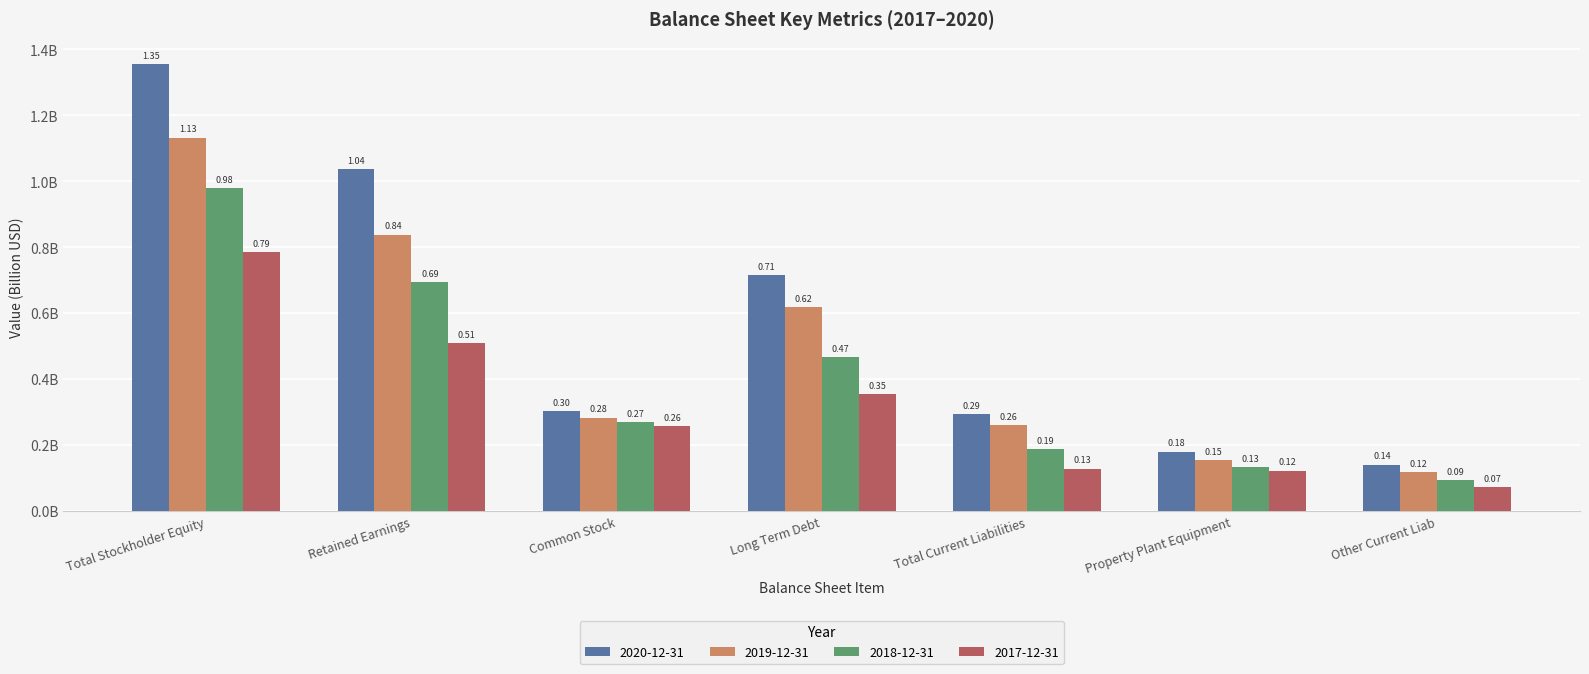

Between Total Stockholder Equity and Property Plant Equipment, which series saw the biggest shift?

2020-12-31